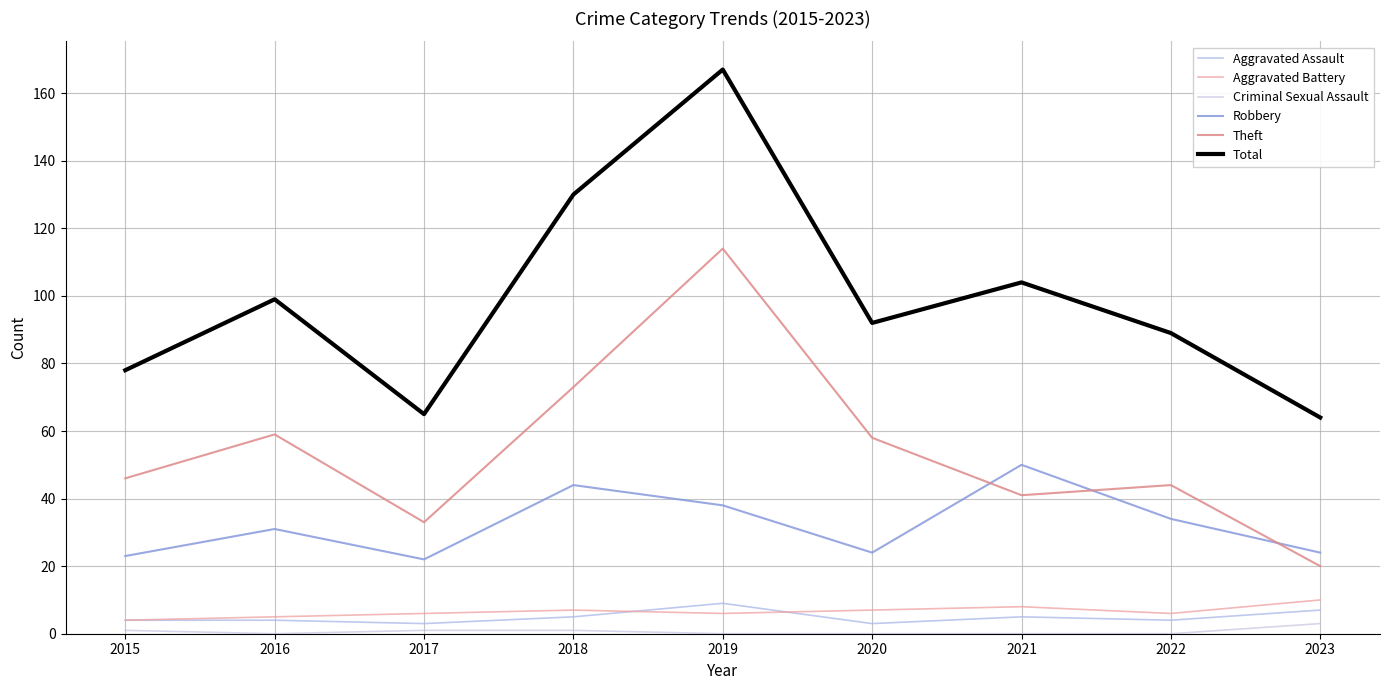

Where is the first local minimum for Theft?

2017